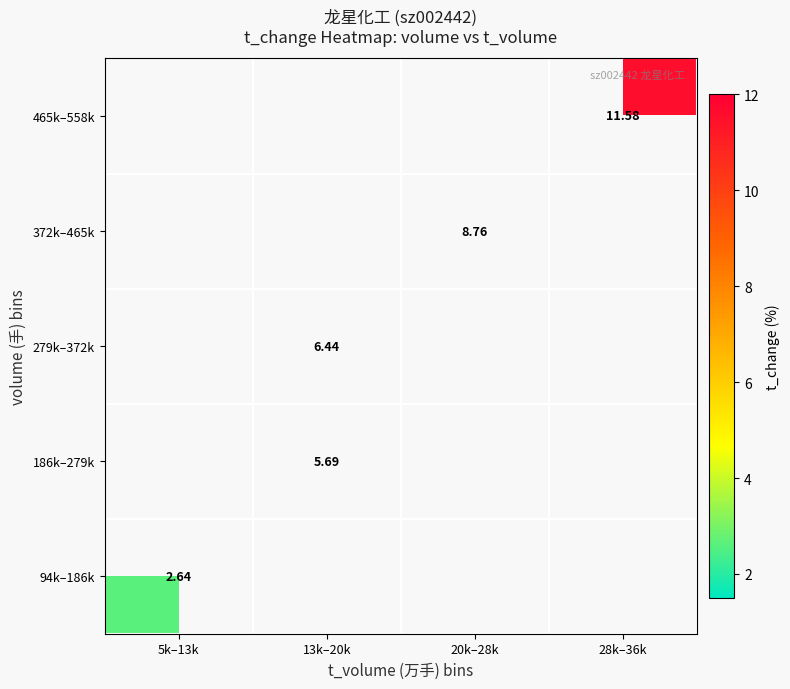

List the series in order of their overall mean, highest first.

465k–558k, 372k–465k, 279k–372k, 186k–279k, 94k–186k